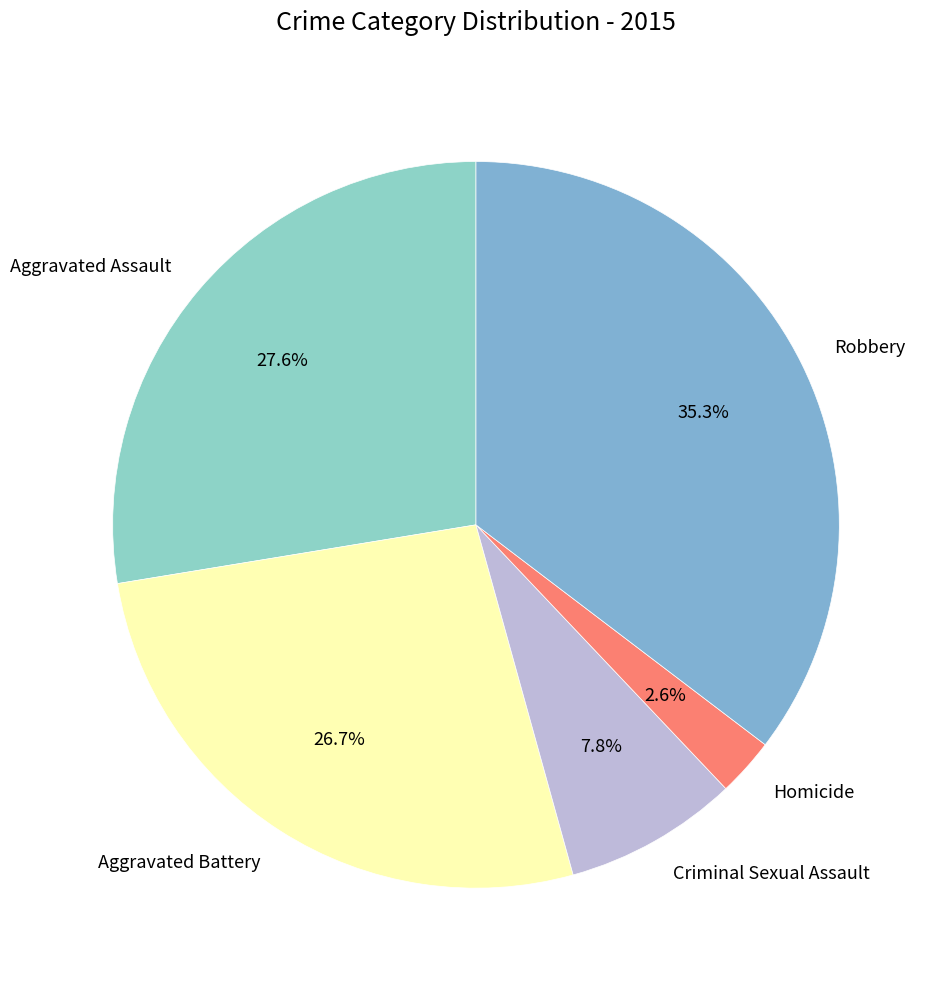

What percentage is the Aggravated Battery slice, to the nearest percent?

27%